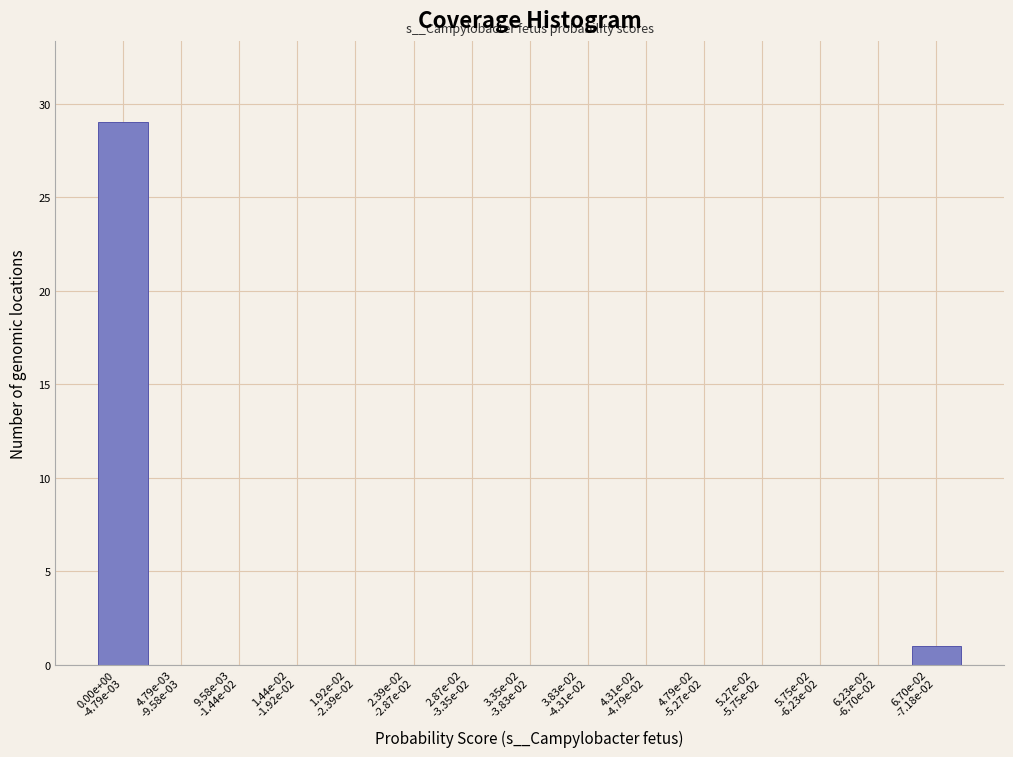

What is the greatest value displayed?

29